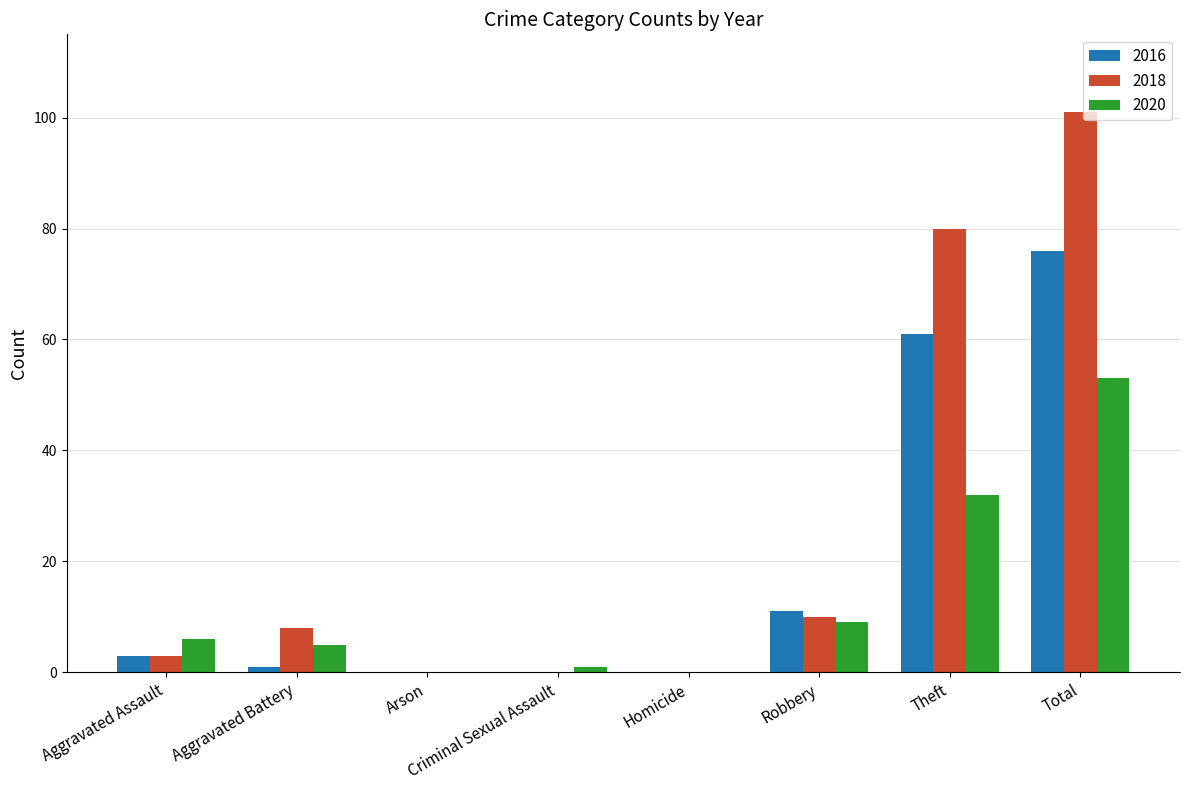

Which series has the widest spread of values?

2018